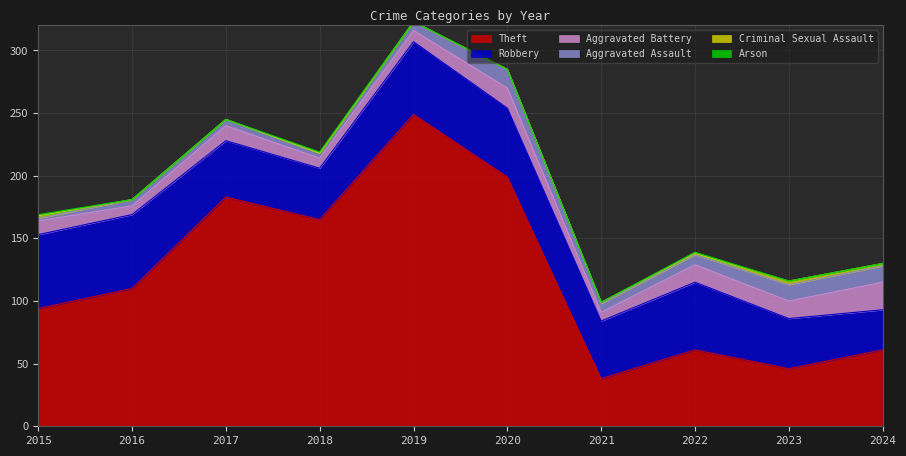

How many data points in Theft are above 110?

4